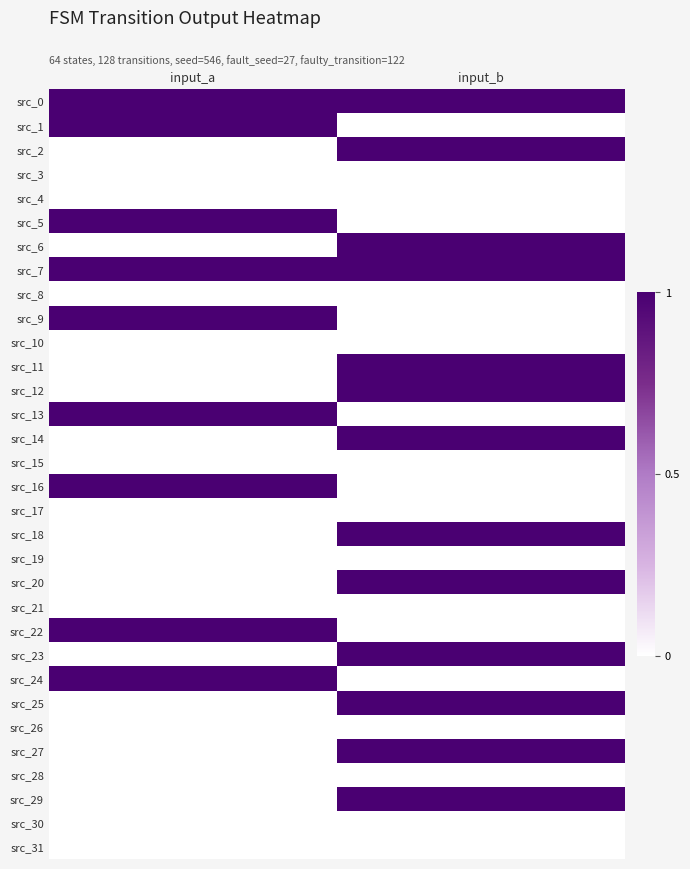

Which series has the widest spread of values?

src_1